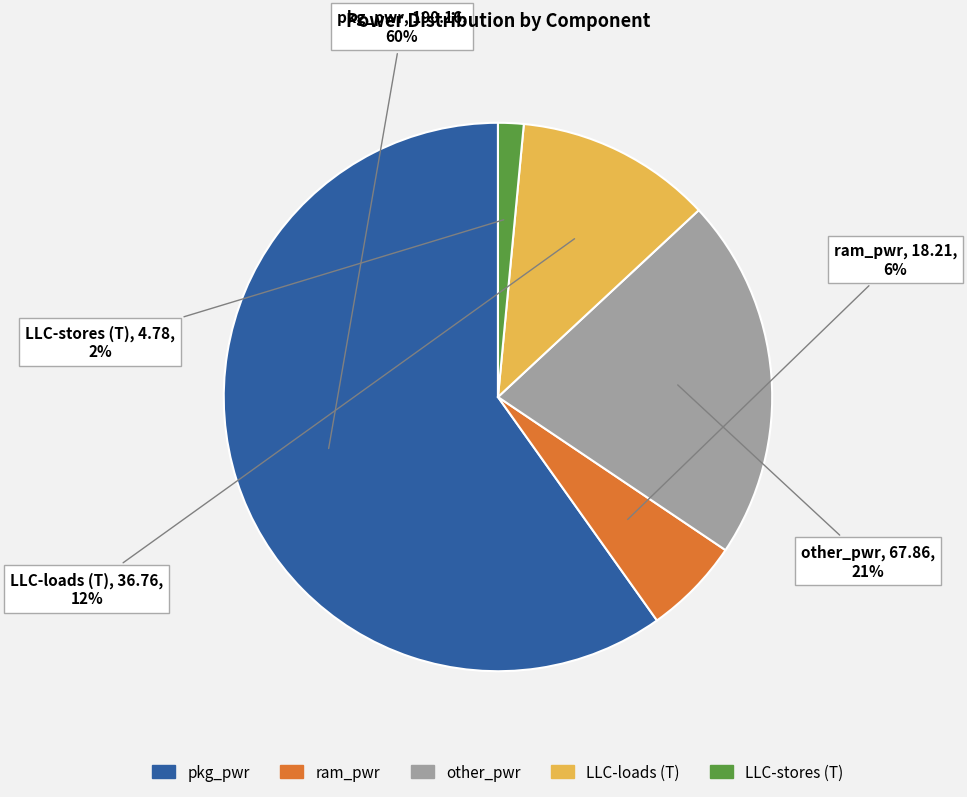

To the nearest percent, what is the average slice percentage?

20%